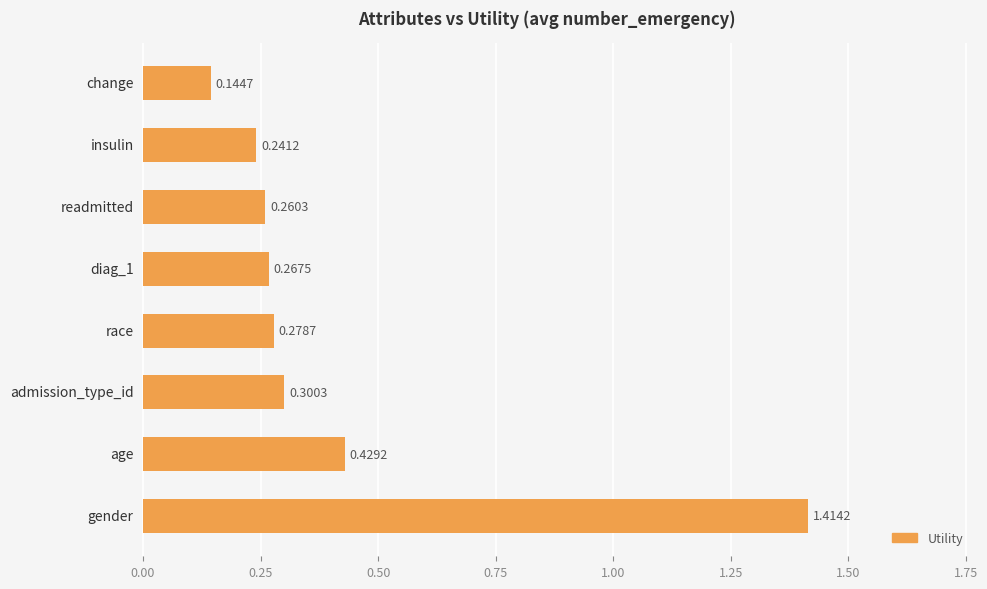

What is the sum of all values?

3.3